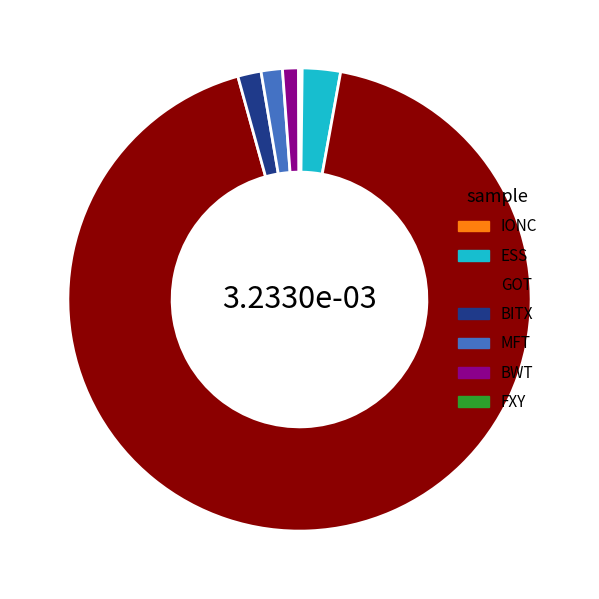

Which category accounts for the majority?

GOT